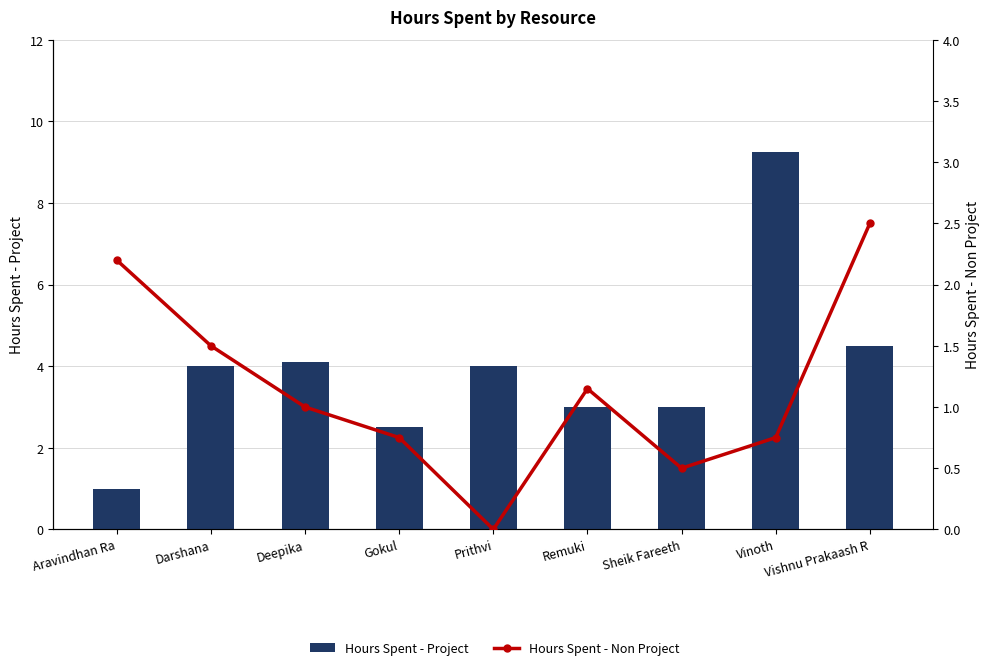

List the series in order of their overall mean, lowest first.

Hours Spent - Non Project, Hours Spent - Project